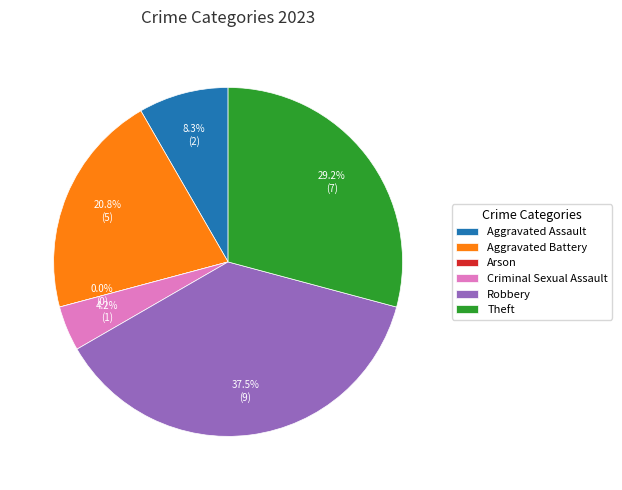

What is the change in value from Aggravated Assault to Arson?

-2